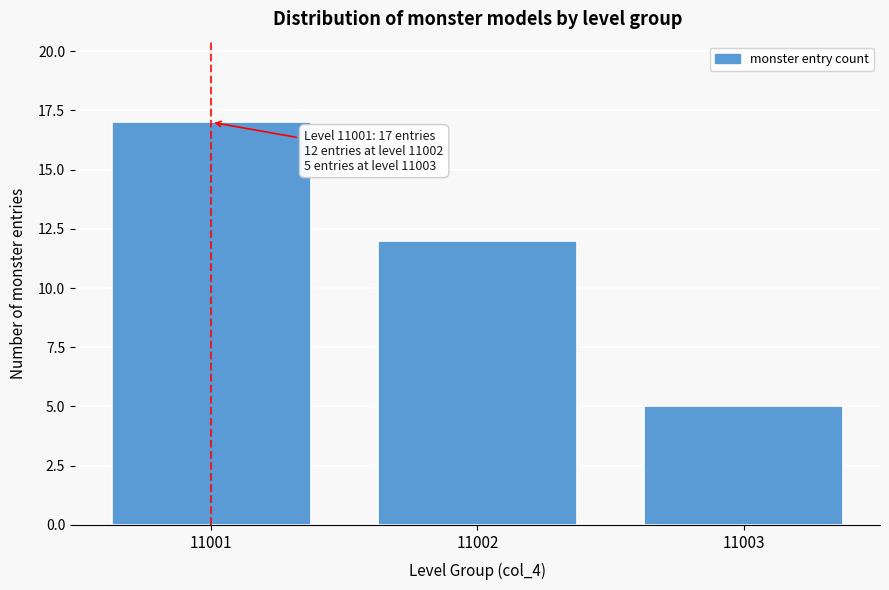

Reading left to right, what are all the values shown in this chart?

17	12	5